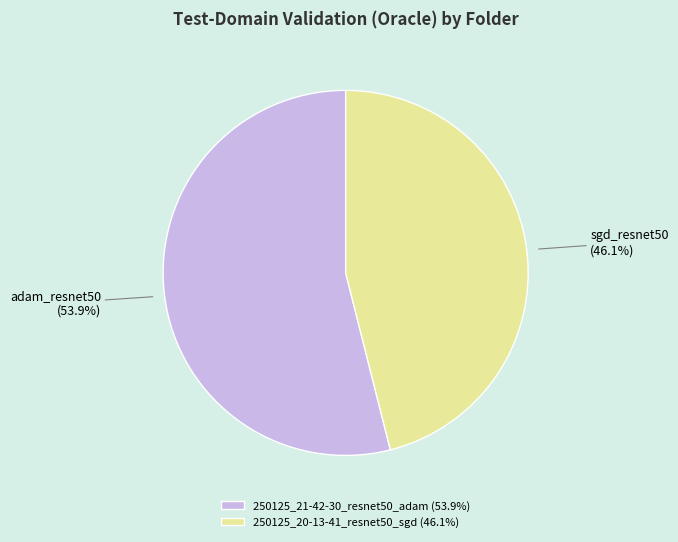

Which slice is the smallest?

250125_20-13-41_resnet50_sgd